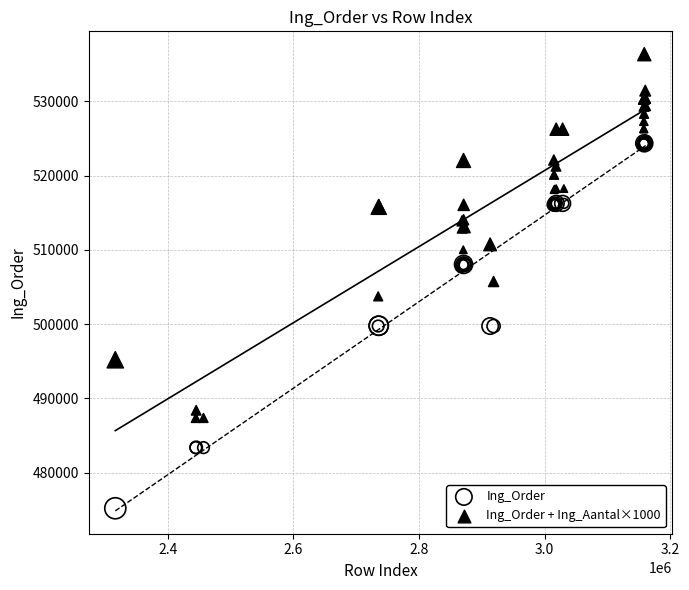

Which series reaches the maximum Y coordinate?

Ing_Order + Ing_Aantal×1000